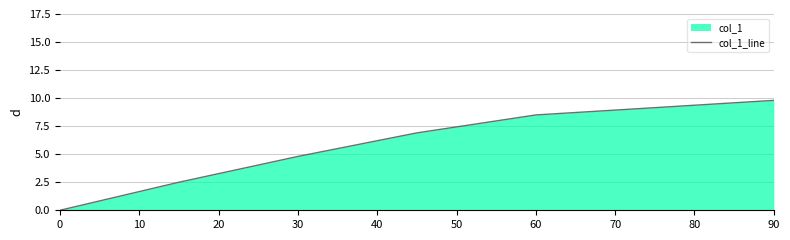

Is it true that the value at 0 is 0.0?

True